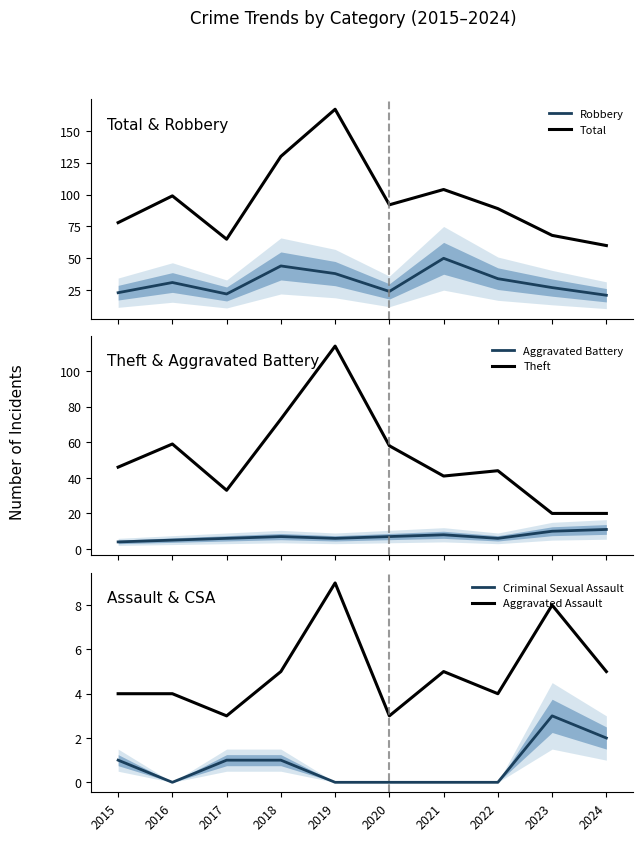

True or false: Aggravated Assault and Aggravated Battery intersect in this chart.

True